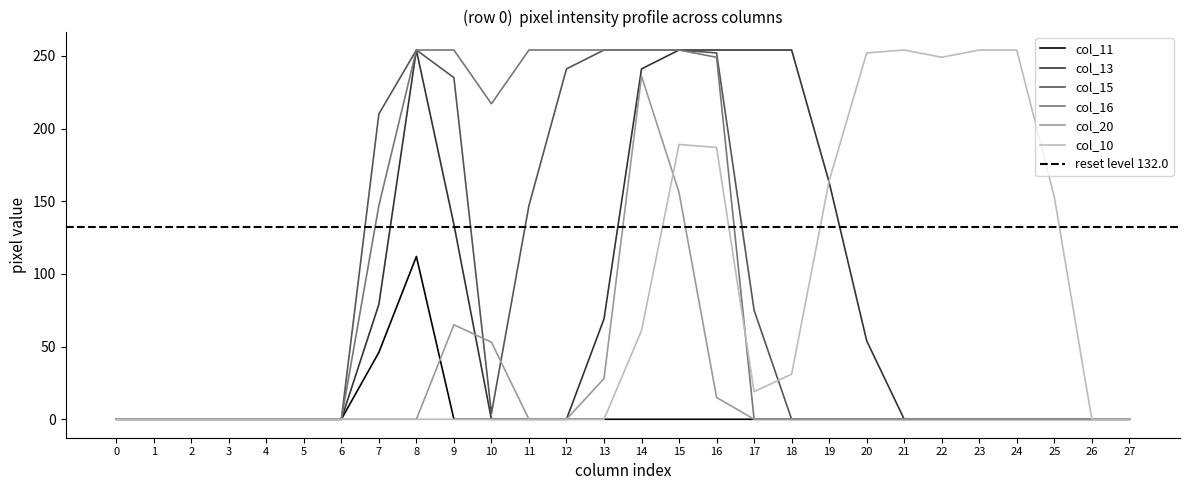

Between 6 and 21, which series saw the biggest shift?

col_10